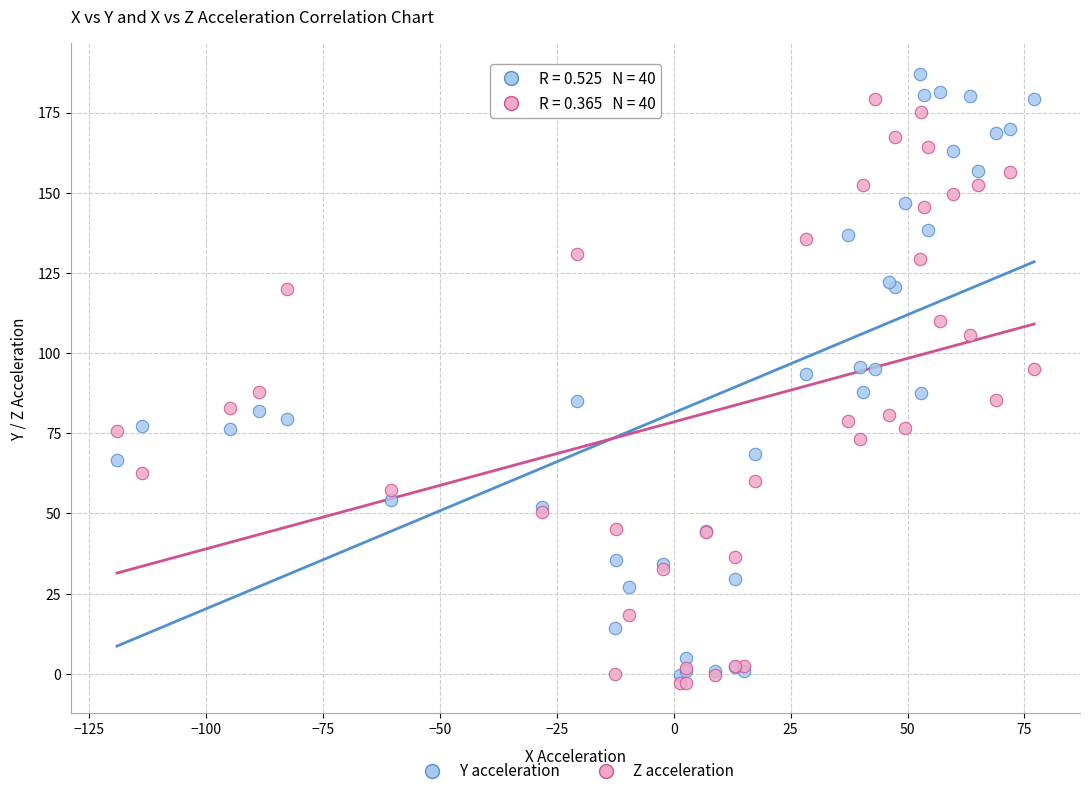

What is the X range (max minus min) for the scatter plot?

196.1